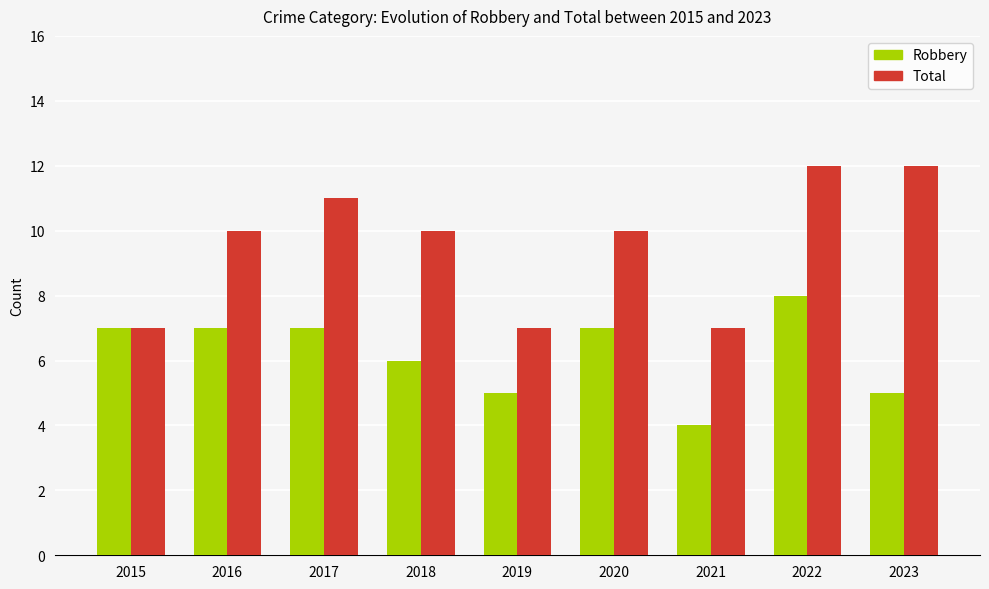

Rank the series at 2016 from highest to lowest value.

Total, Robbery